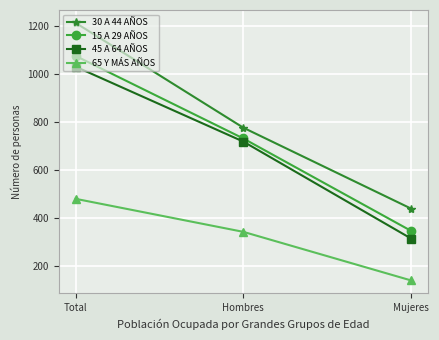

What is the sum of the 30 A 44 AÑOS values at Total and Hombres?

1990